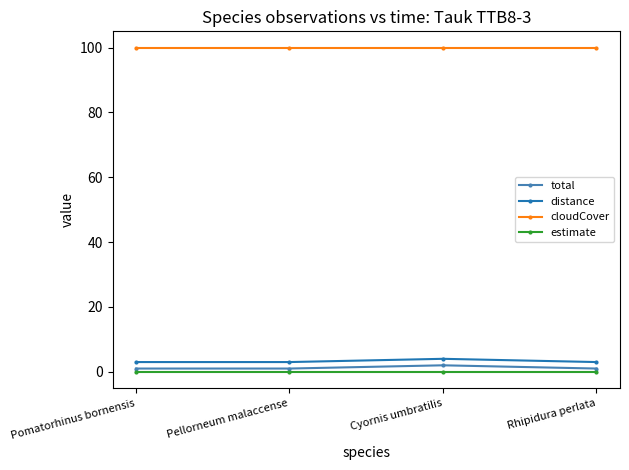

True or false: estimate and distance cross at least once.

False